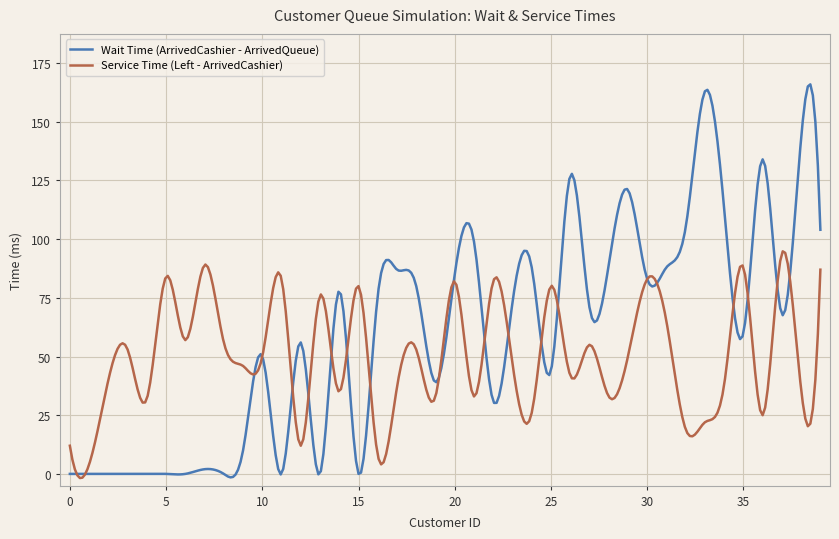

What is the maximum value for Wait Time (ArrivedCashier - ArrivedQueue)?

165.9